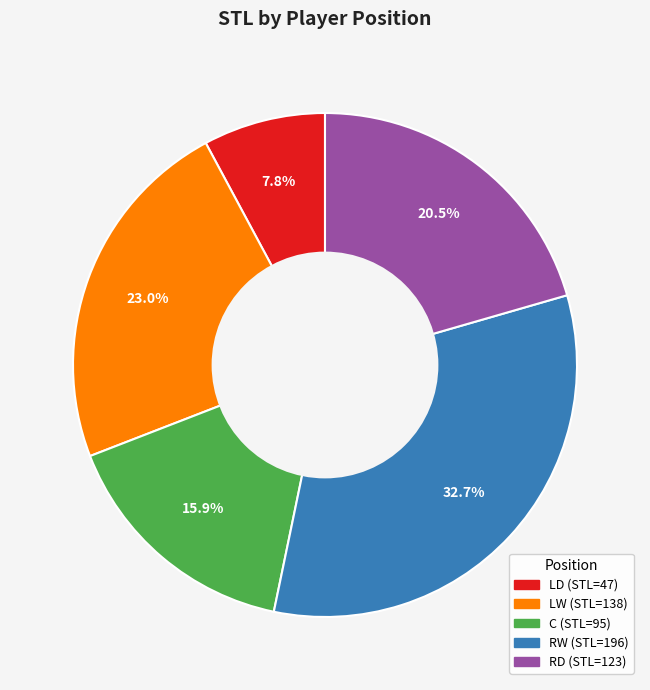

What percentage do RD and C together represent?

36.4%